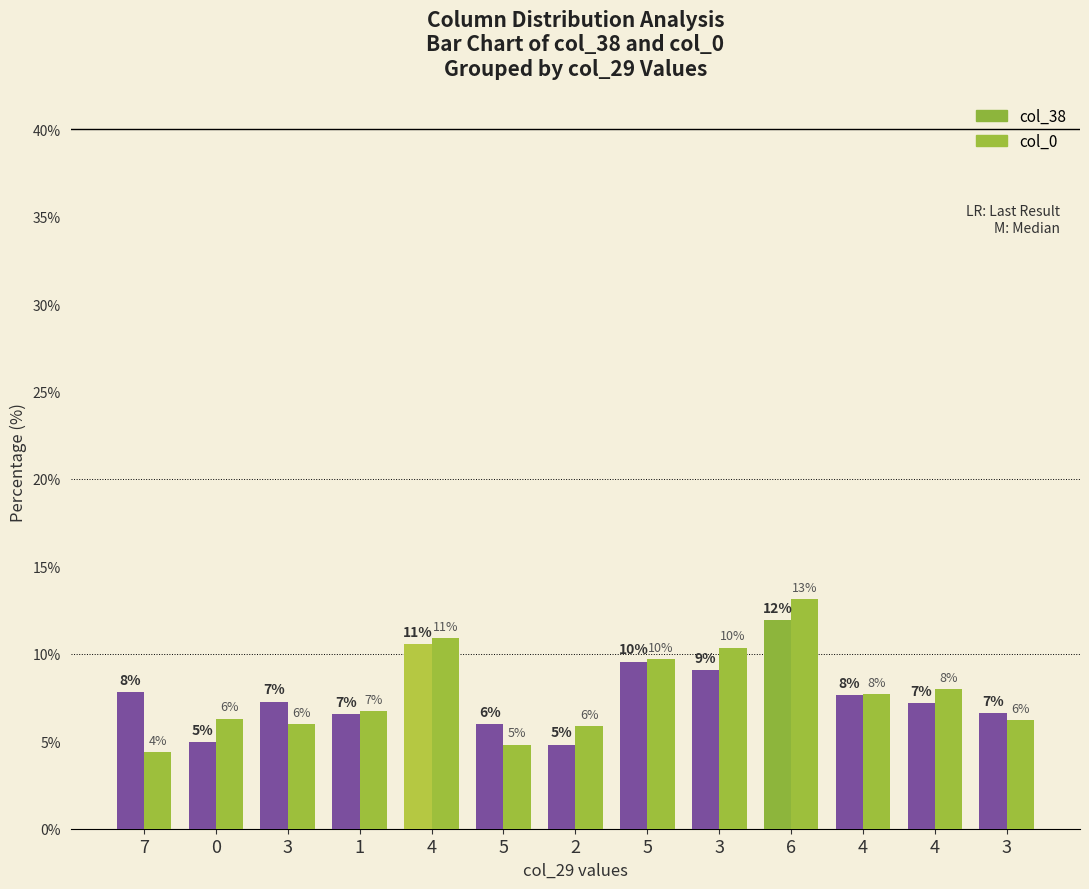

What are all the series names shown in the legend?

col_38, col_0